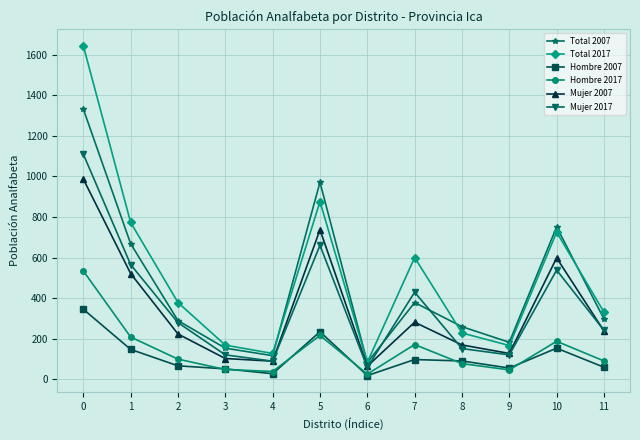

True or false: Mujer 2017 and Total 2017 cross at least once.

False